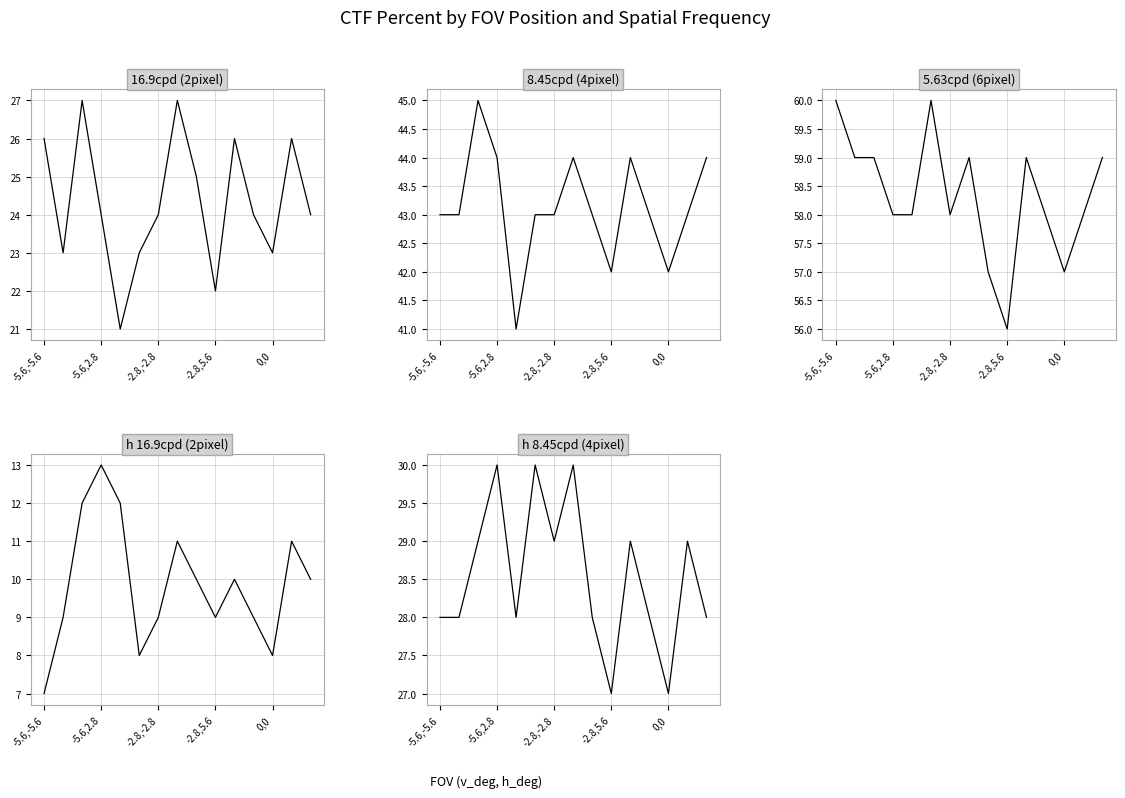

Reading left to right, list all the values displayed in this chart.

16.9cpd (2pixel): 26	23	27	24	21	23	24	27	25	22	26	24	23	26	24
8.45cpd (4pixel): 43	43	45	44	41	43	43	44	43	42	44	43	42	43	44
5.63cpd (6pixel): 60	59	59	58	58	60	58	59	57	56	59	58	57	58	59
h 16.9cpd (2pixel): 7	9	12	13	12	8	9	11	10	9	10	9	8	11	10
h 8.45cpd (4pixel): 28	28	29	30	28	30	29	30	28	27	29	28	27	29	28